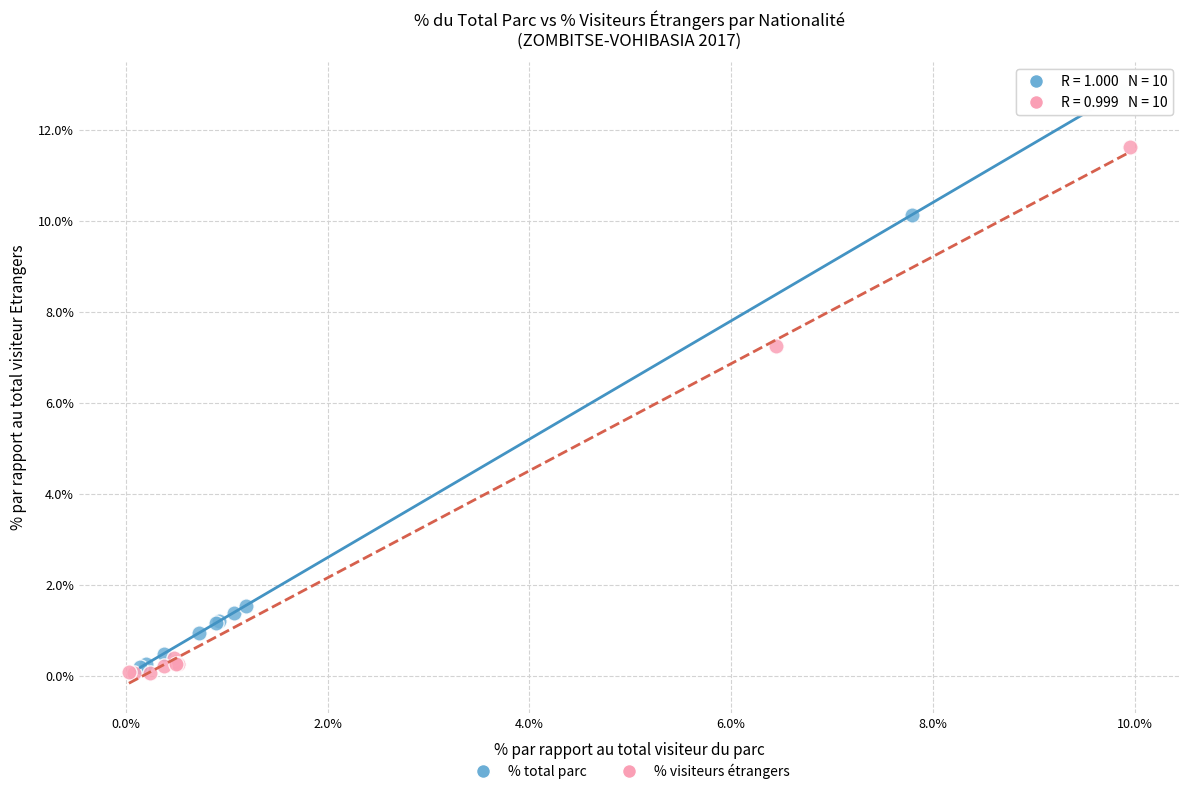

Which series reaches the minimum Y coordinate?

% visiteurs étrangers